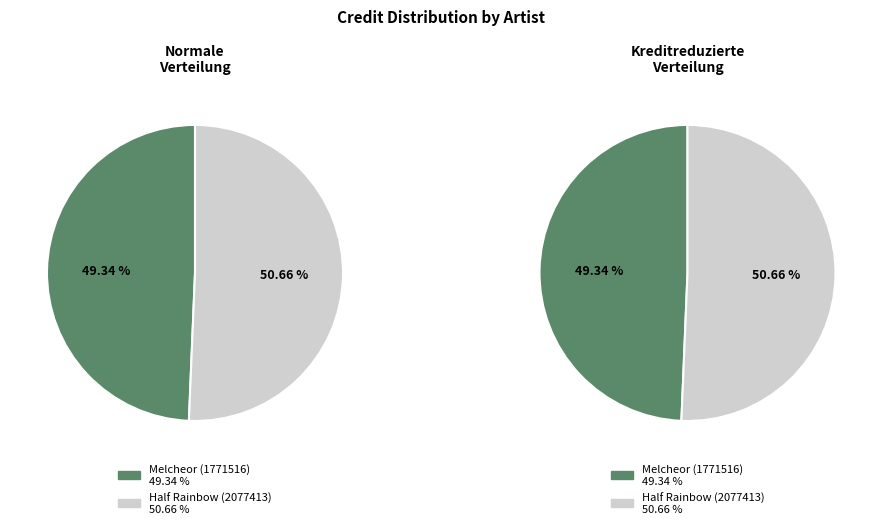

What is the change in value from Melcheor (1771516) to Half Rainbow (2077413)?

+75818